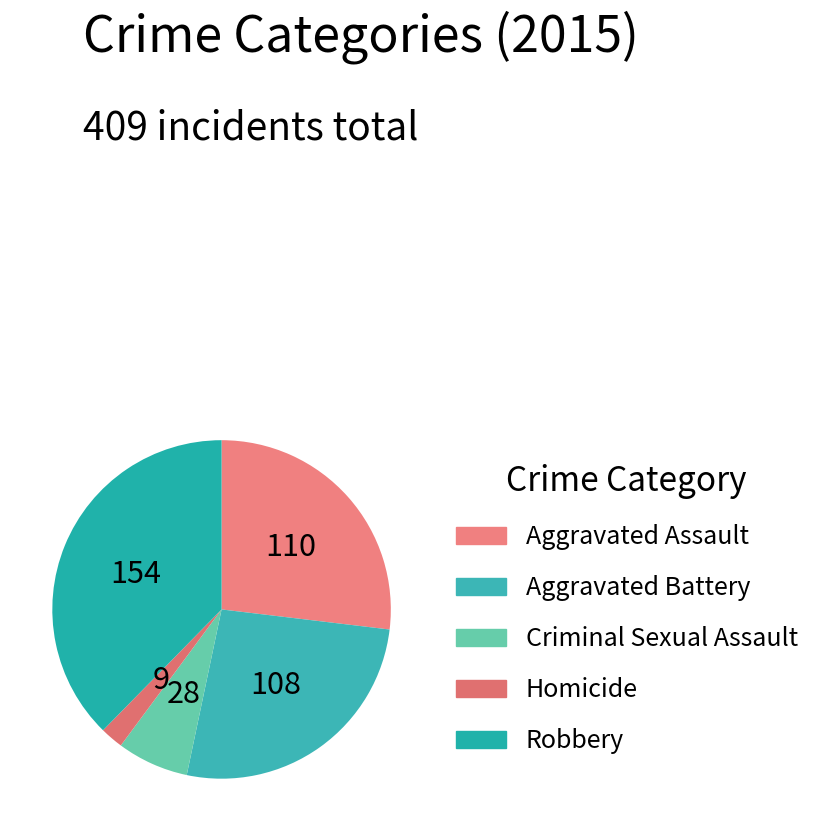

Count the number of slices in the pie.

5